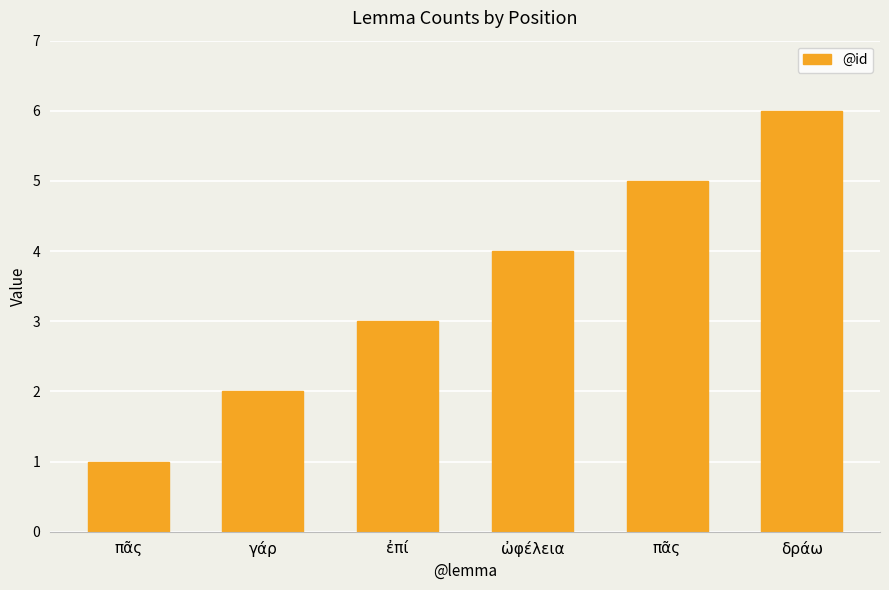

What is the smallest value displayed?

1